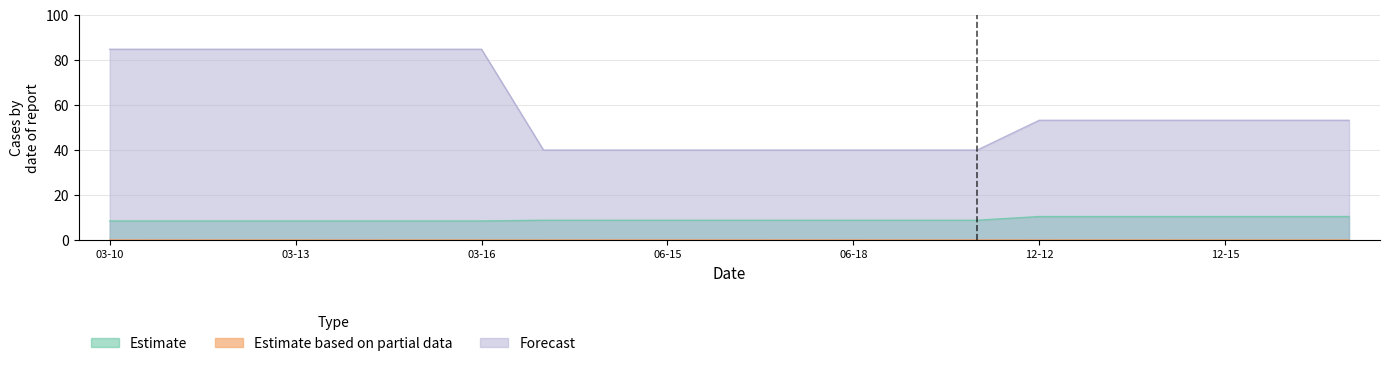

Which series has the largest total across all categories?

Forecast